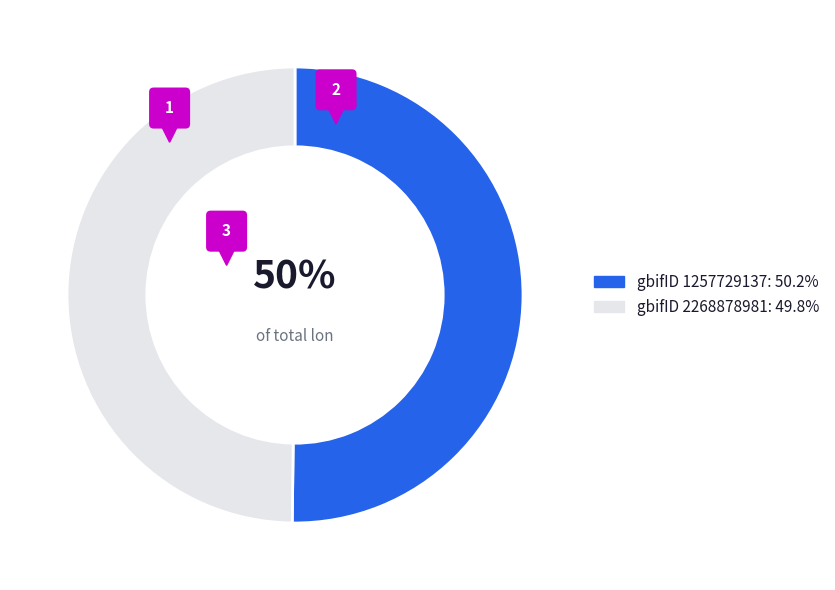

The 1257729137 slice represents 50% of the pie. True or false?

True